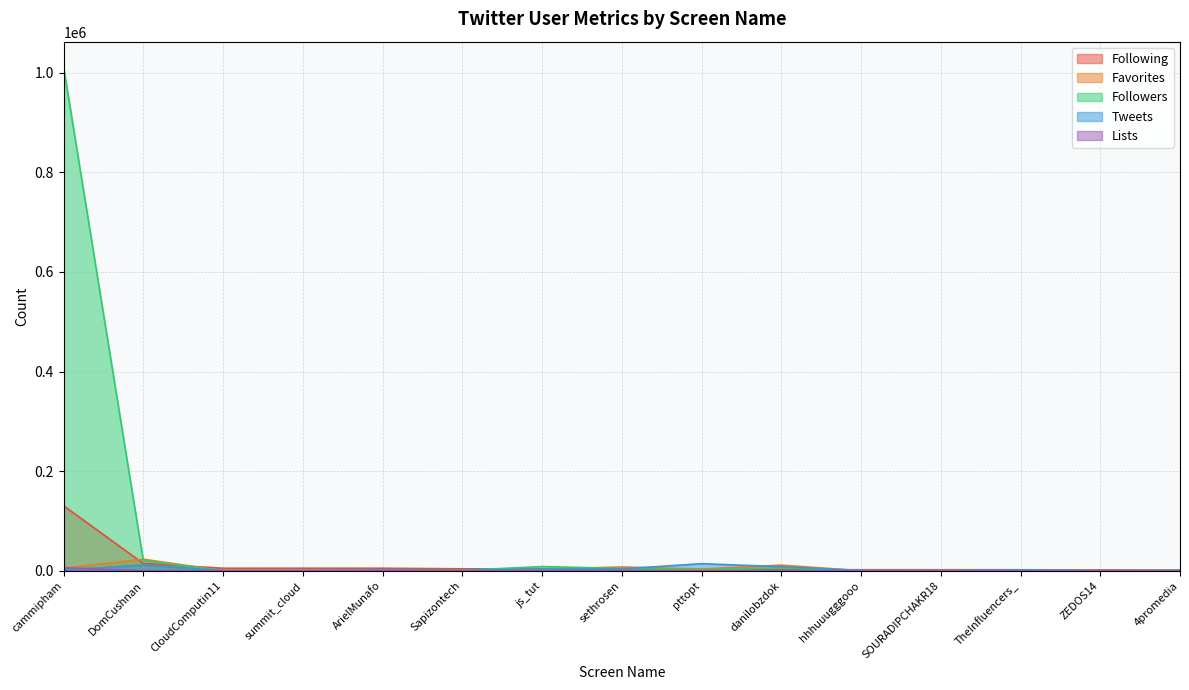

List the labels in order of Followers value, largest first.

cammipham, DomCushnan, js_tut, danilobzdok, sethrosen, pttopt, TheInfluencers_, Sapizontech, hhhuuugggooo, 4promedia, ArielMunafo, SOURADIPCHAKR18, summit_cloud, ZEDOS14, CloudComputin11